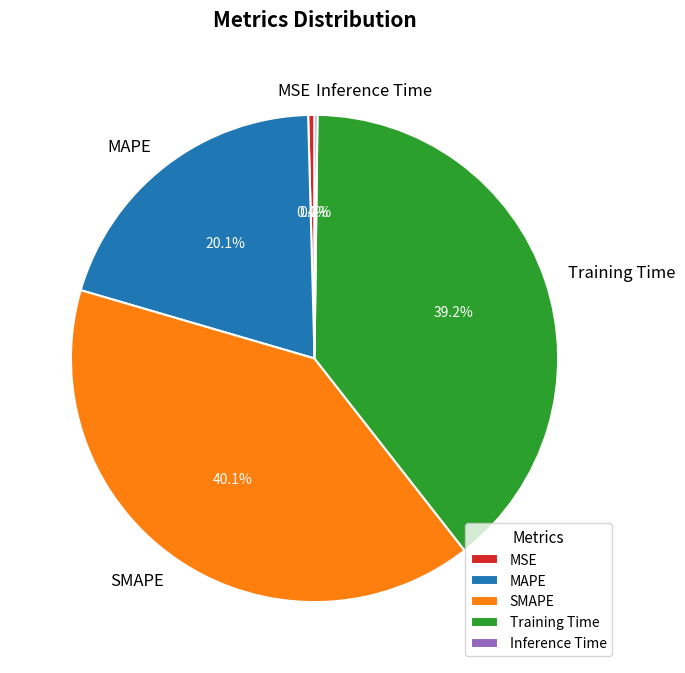

Which has a higher value, MAPE or SMAPE?

SMAPE